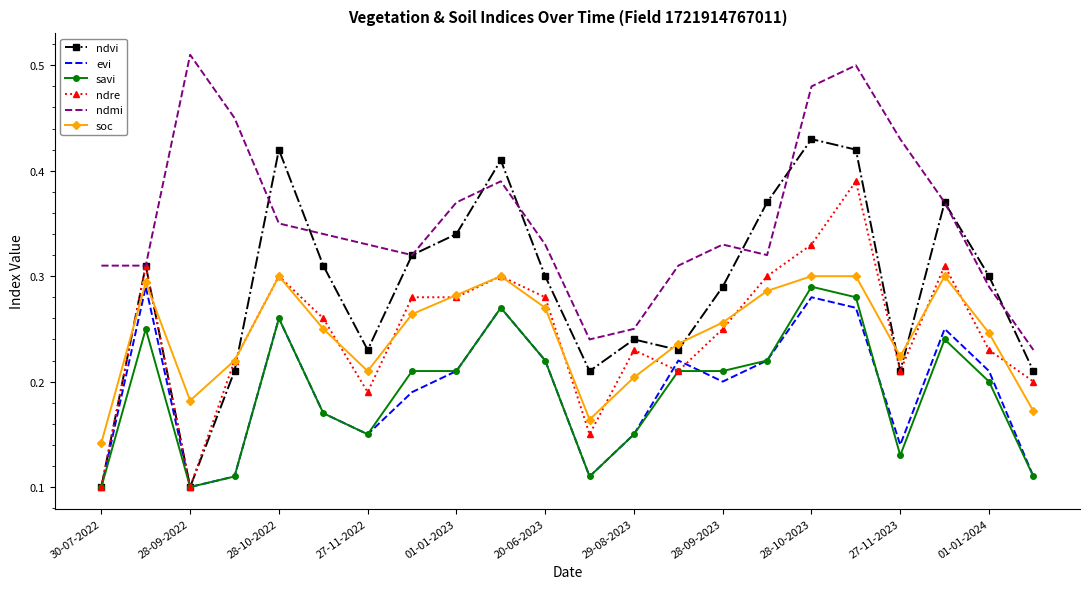

After their last crossing, which series has the higher values: ndmi or ndvi?

ndmi